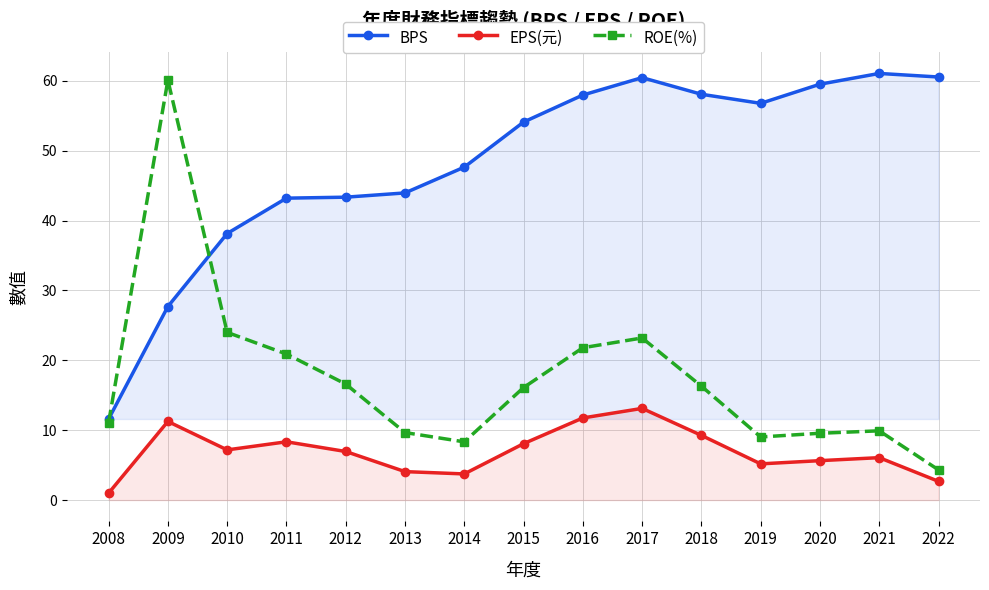

In BPS, how many points are higher than both neighbors (excluding endpoints)?

2